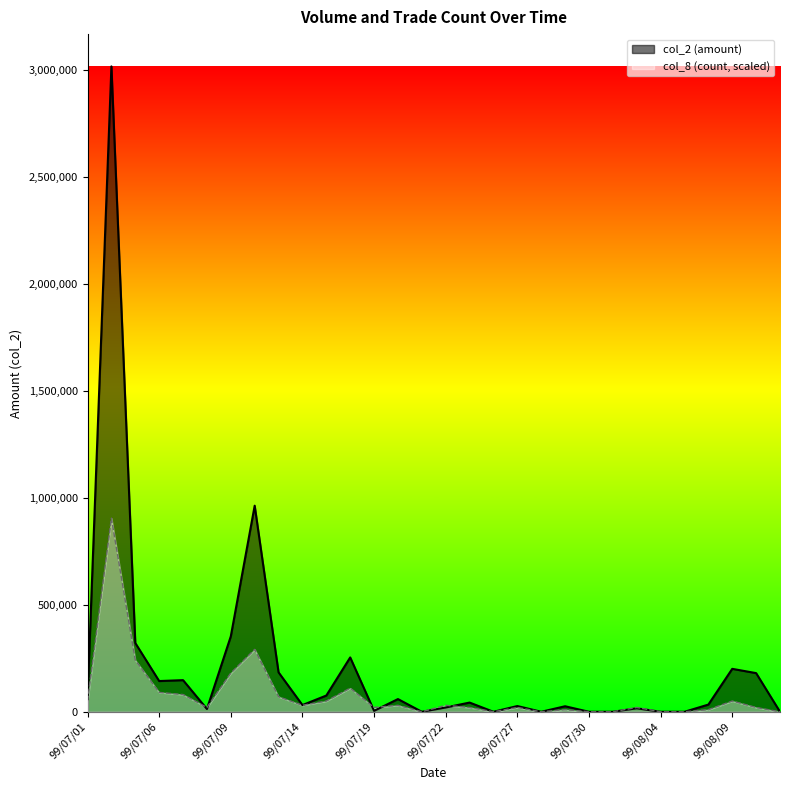

What is the difference between the maximum and minimum values in the col_2 series?

3019040.0